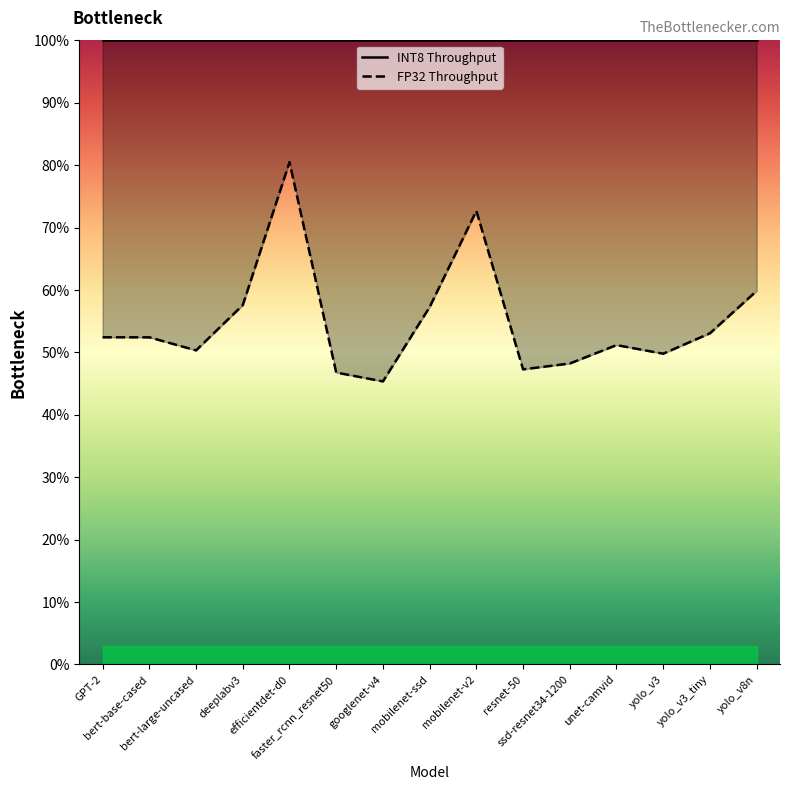

What is the value of the INT8 Throughput point at the 8th from the left?

100.0